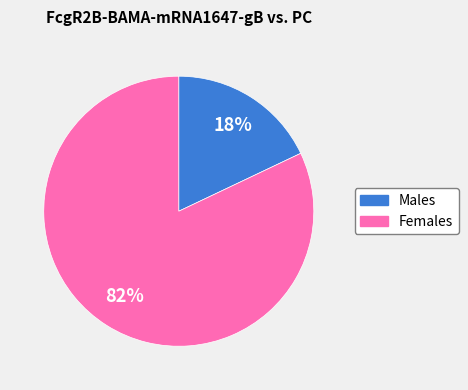

Is there a majority slice in this chart?

Yes